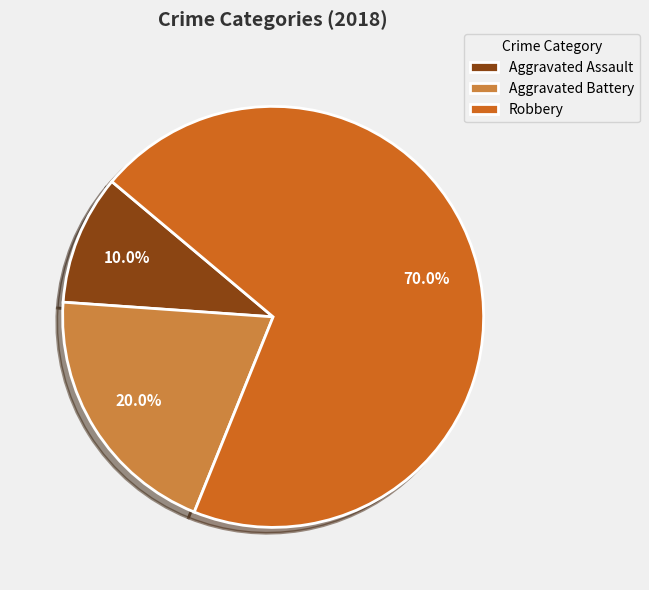

To the nearest percent, what portion does Aggravated Battery represent?

20%